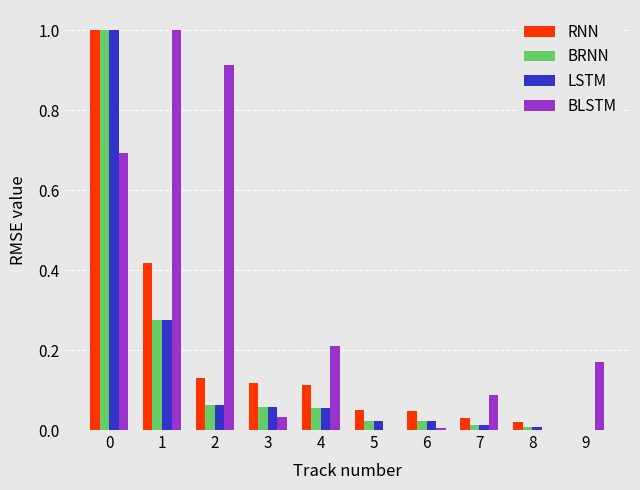

What is the sum of all BRNN values?

1.5